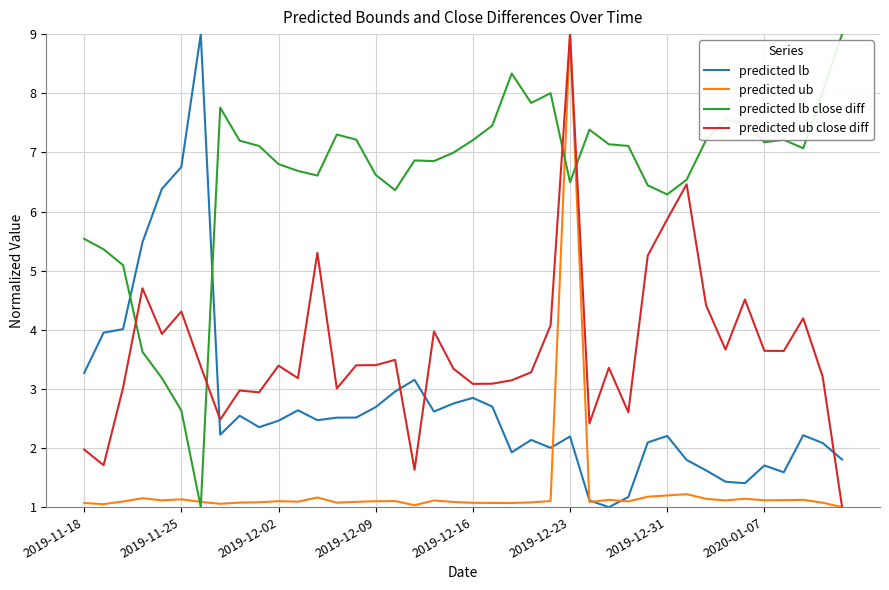

Count the number of data series in this chart.

4